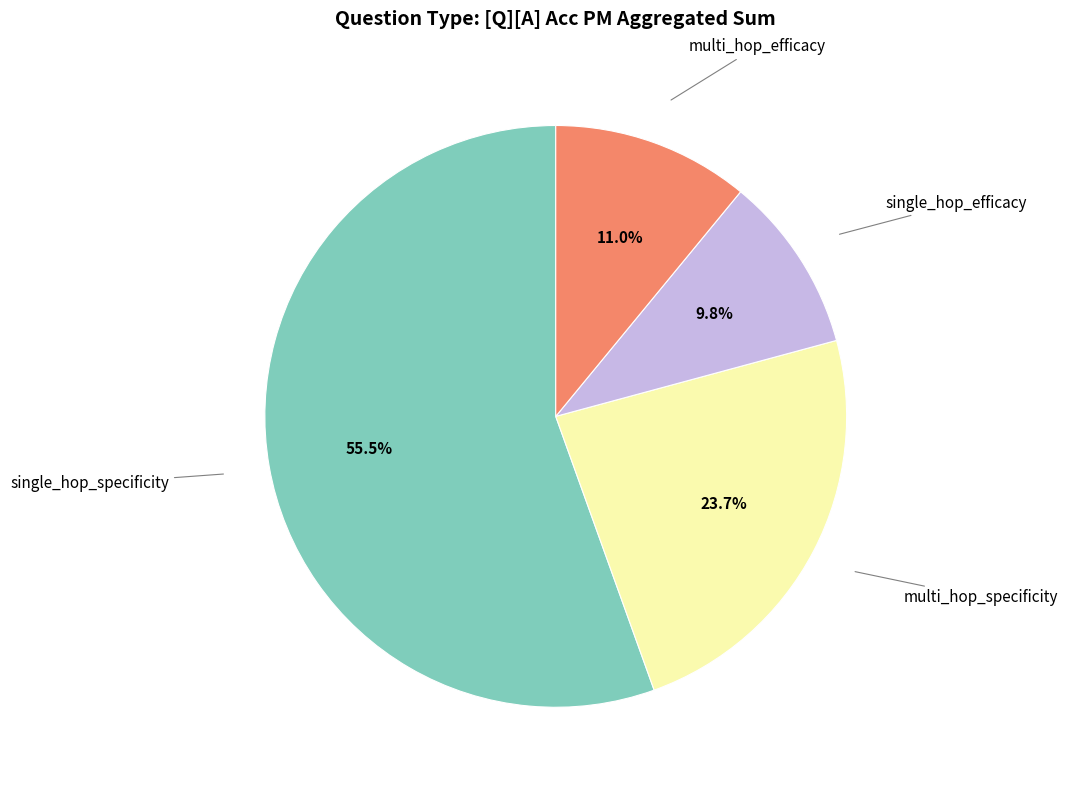

Does any single category account for the majority?

Yes